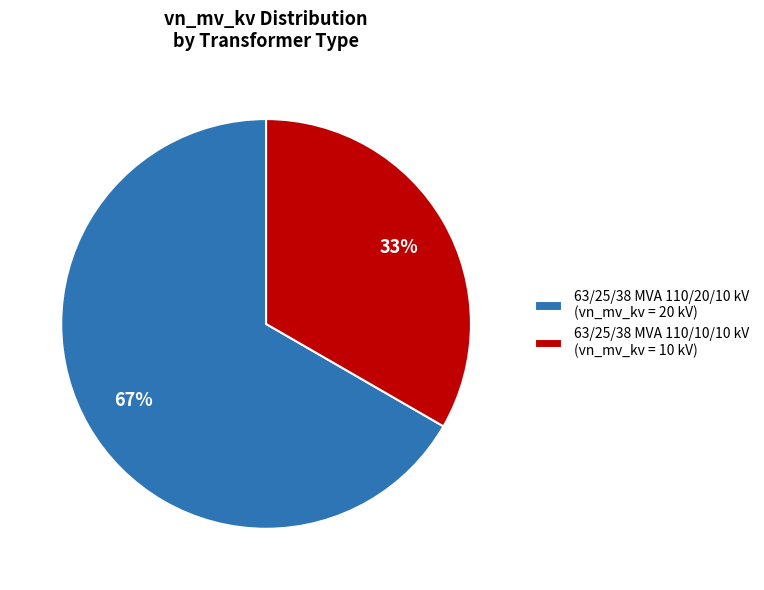

To the nearest percent, what is the average slice percentage?

50%